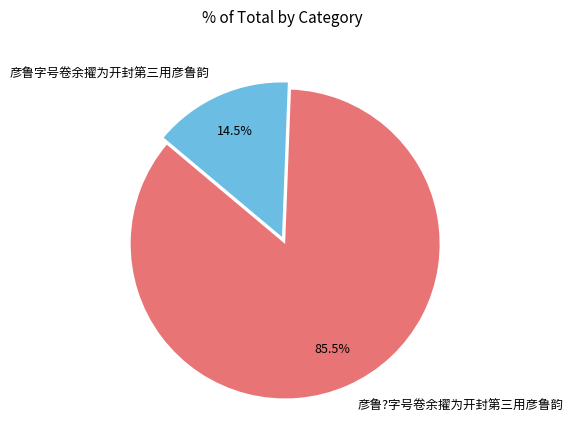

Which has a higher value, 彦鲁字号卷余擢为开封第三用彦鲁韵 or 彦鲁?字号卷余擢为开封第三用彦鲁韵?

彦鲁?字号卷余擢为开封第三用彦鲁韵